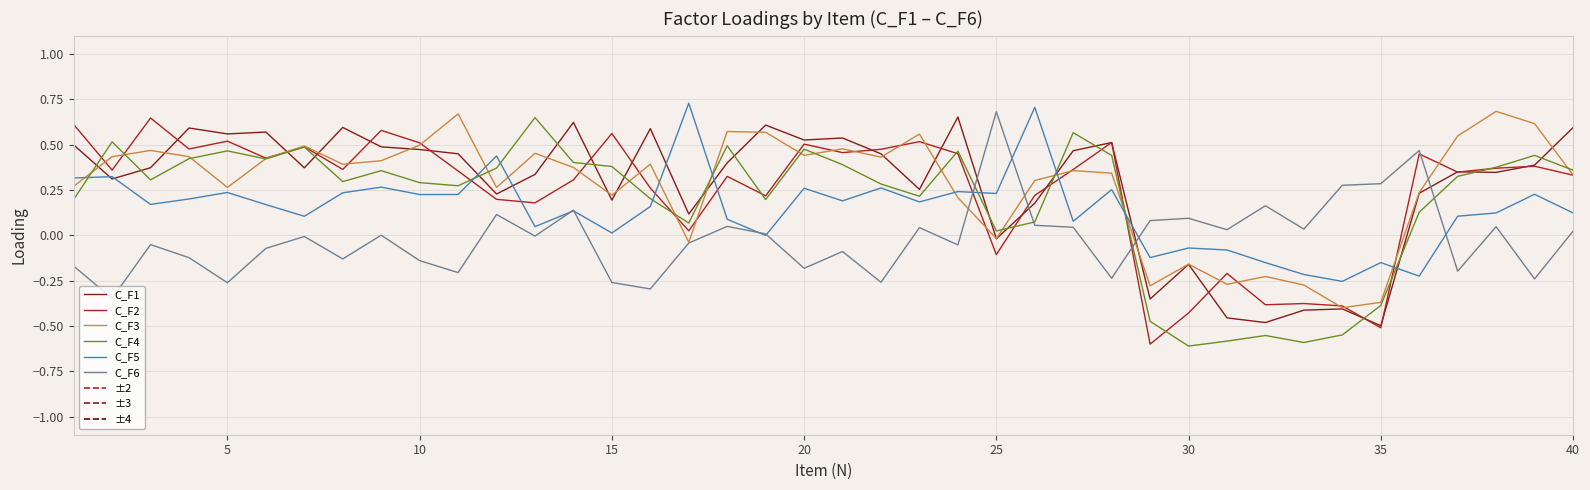

How many lines are shown in the chart?

6